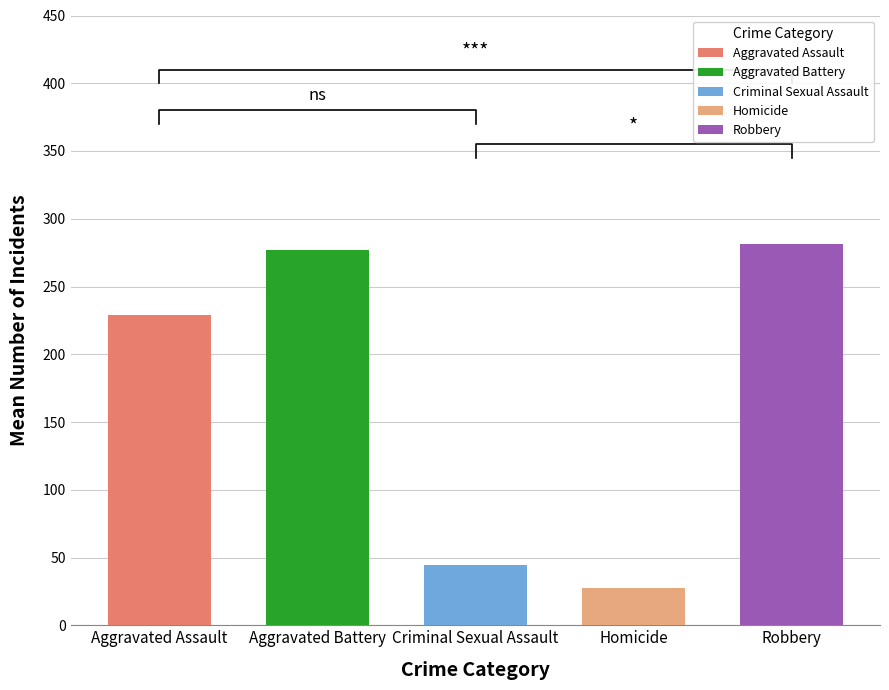

Is the value of Homicide at 2018 greater than the value of Robbery at 2017?

No